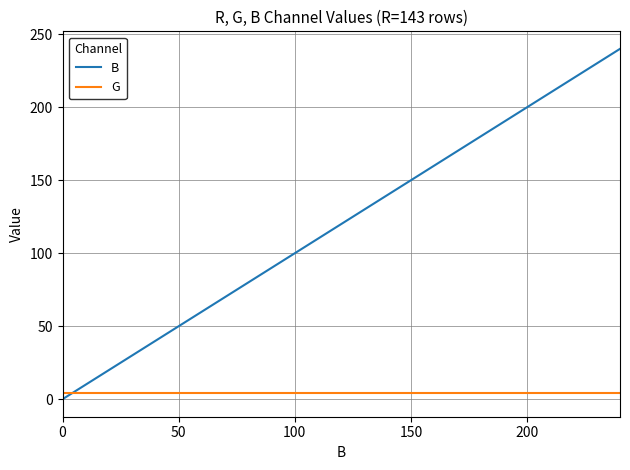

List the series in order of their overall mean, lowest first.

G, B